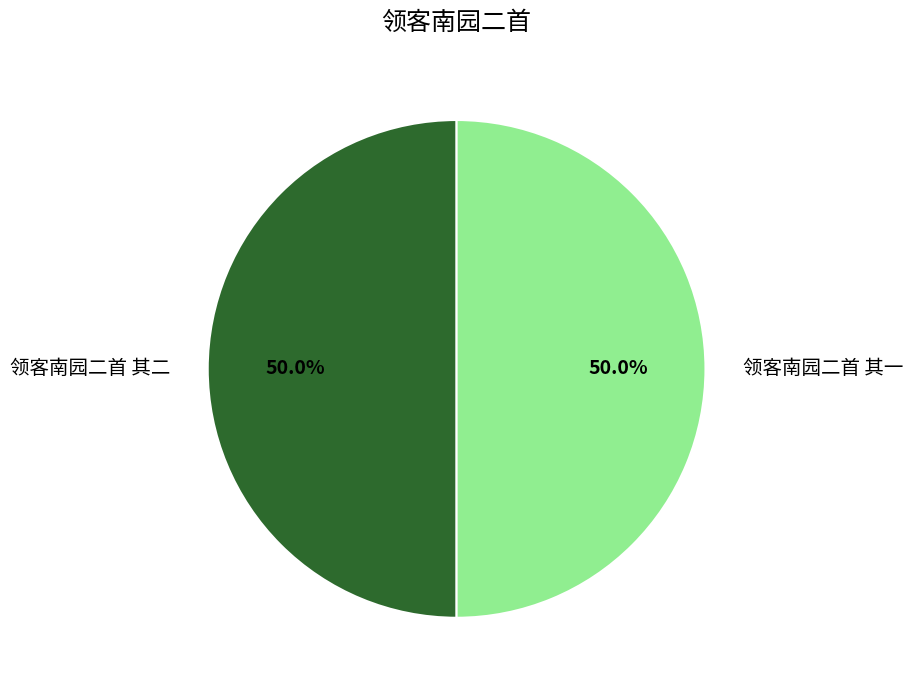

How many segments does this pie chart have?

2